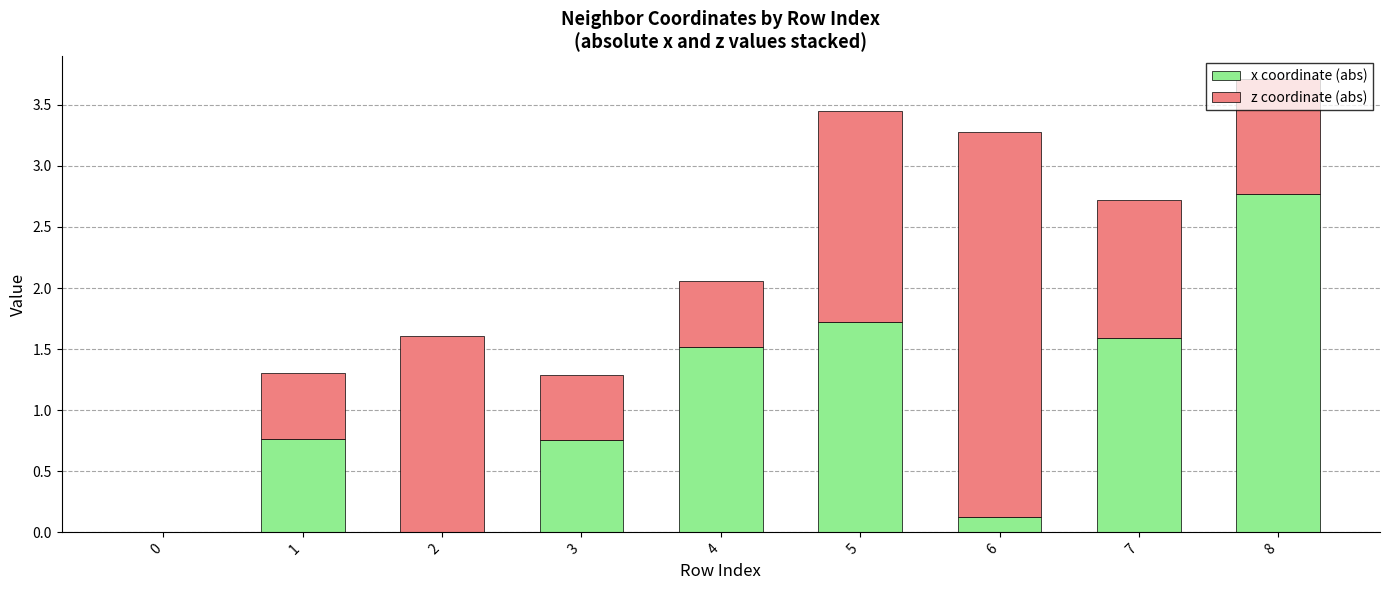

What is the total value across all series at 1?

1.3